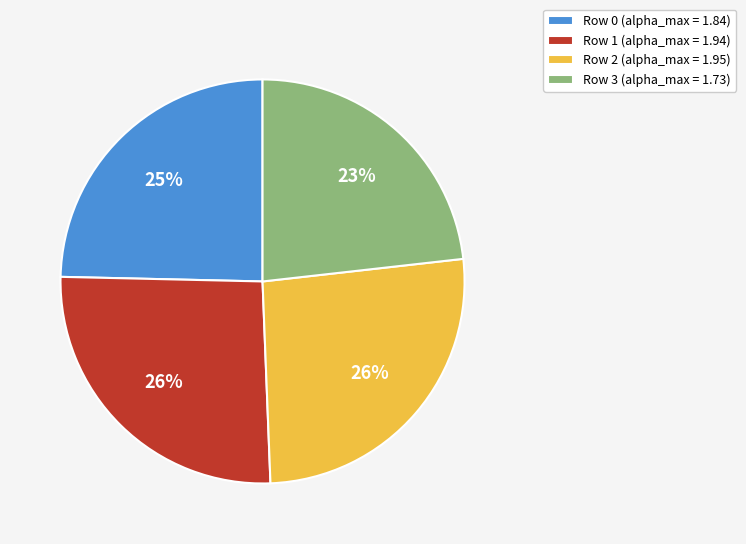

Combined, do Row 3 (alpha_max = 1.73) and Row 0 (alpha_max = 1.84) account for over 50%?

No